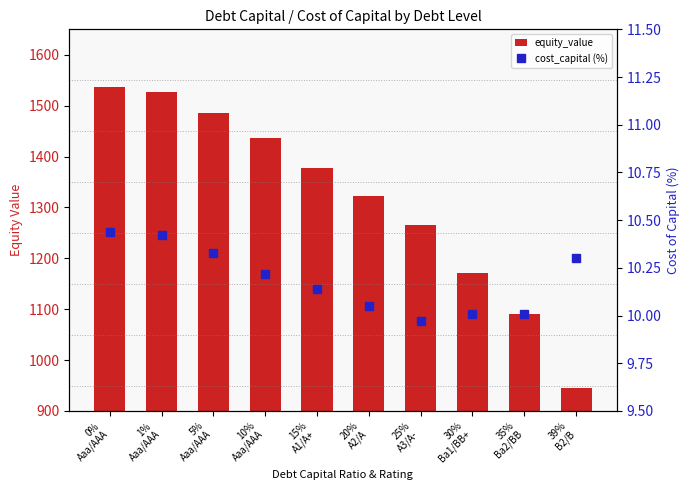

At which label does cost_capital (%) reach its peak?

0%
Aaa/AAA